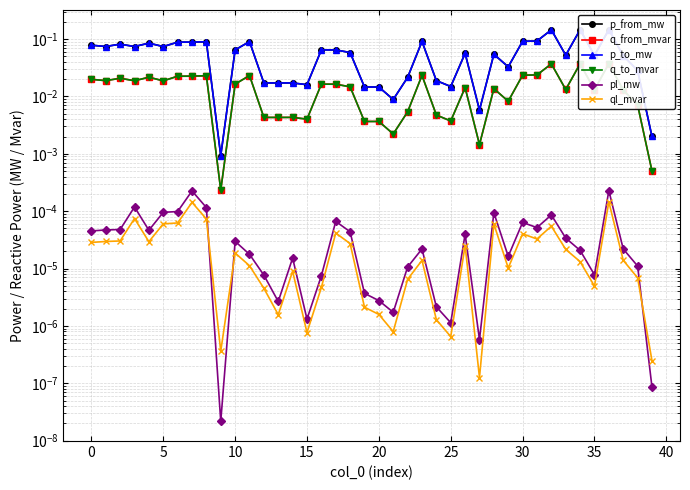

True or false: ql_mvar has more than 0 interior local peaks.

True